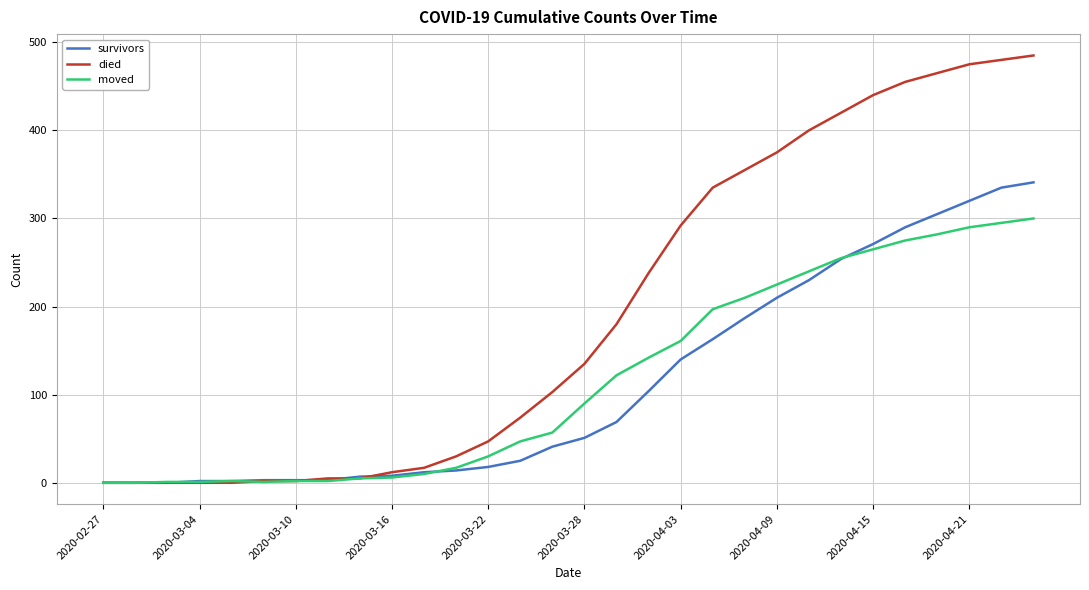

What is the maximum value for died?

485